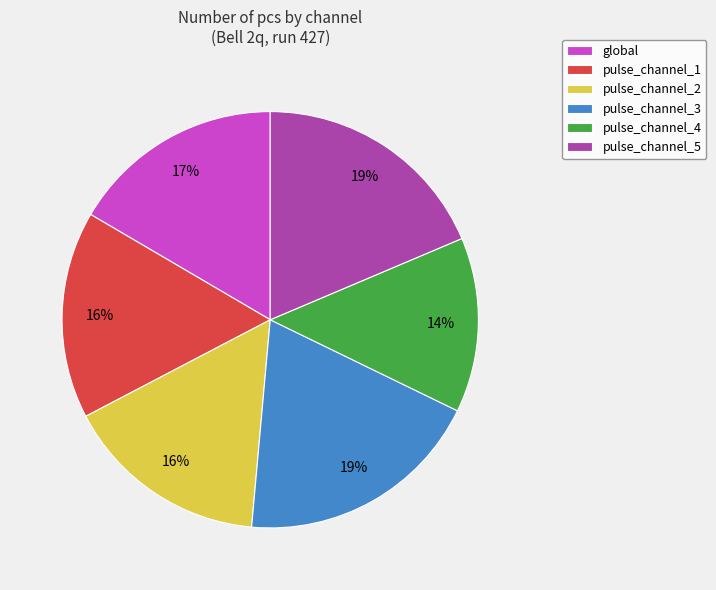

Between pulse_channel_5 and pulse_channel_2, which is larger?

pulse_channel_5